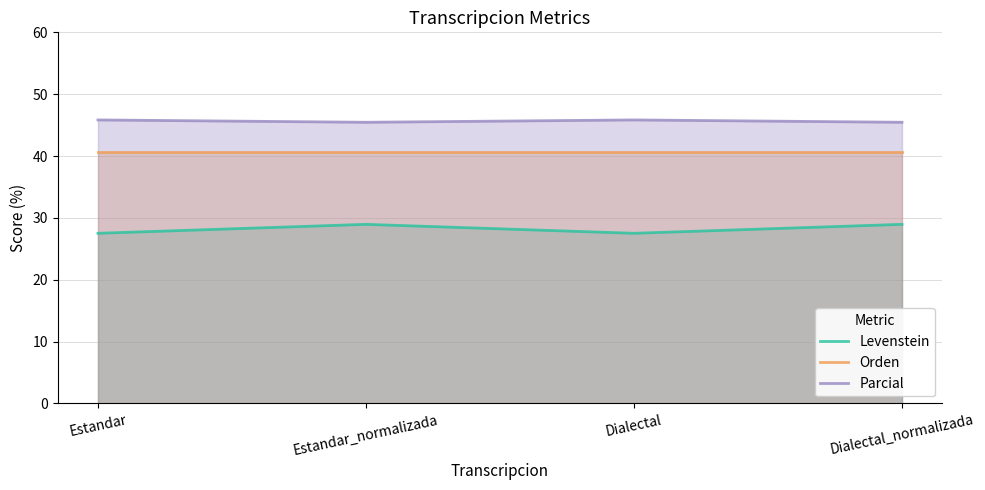

Does the chart have visible grid lines?

Yes